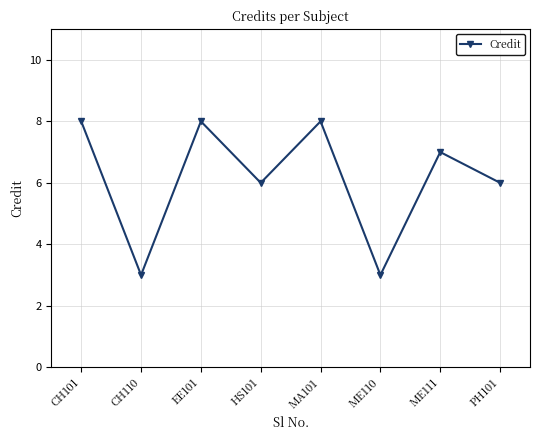

The value at CH110 is 3. True or false?

True